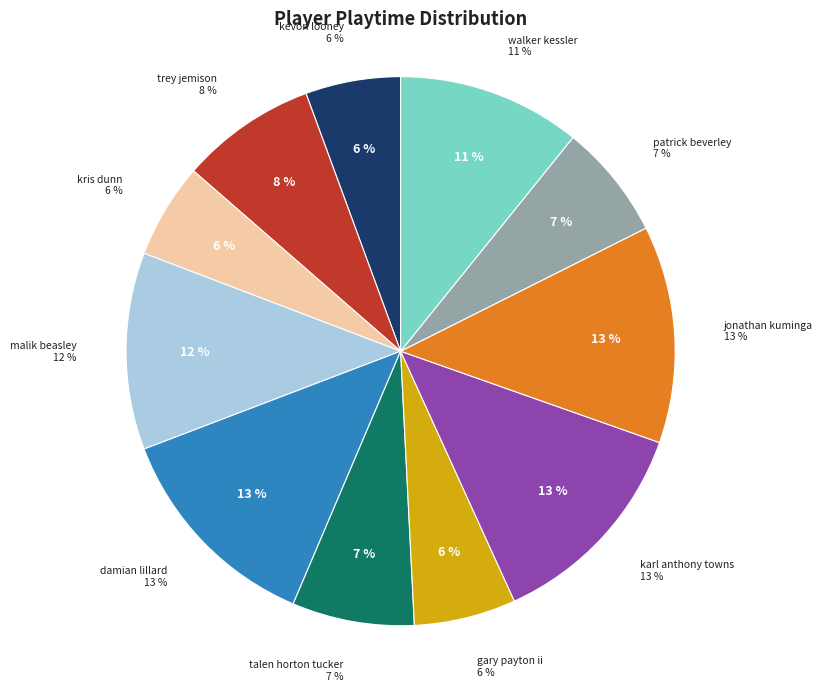

Combined, do karl anthony towns and jonathan kuminga account for over 50%?

No